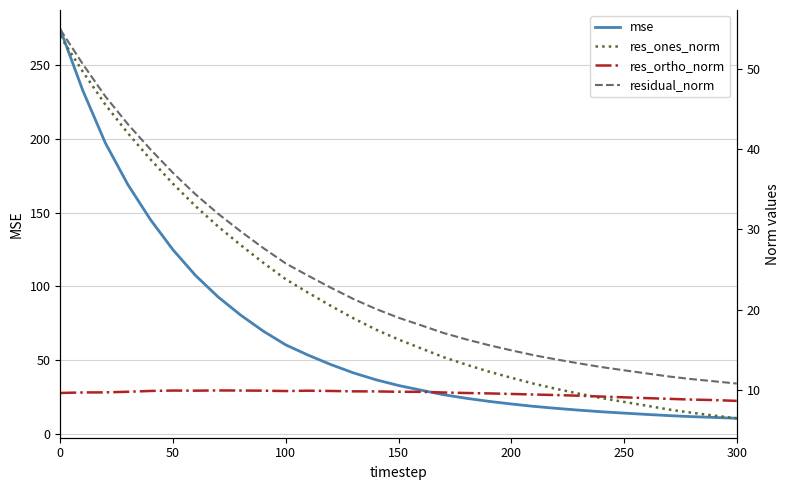

Does the chart have visible grid lines?

Yes